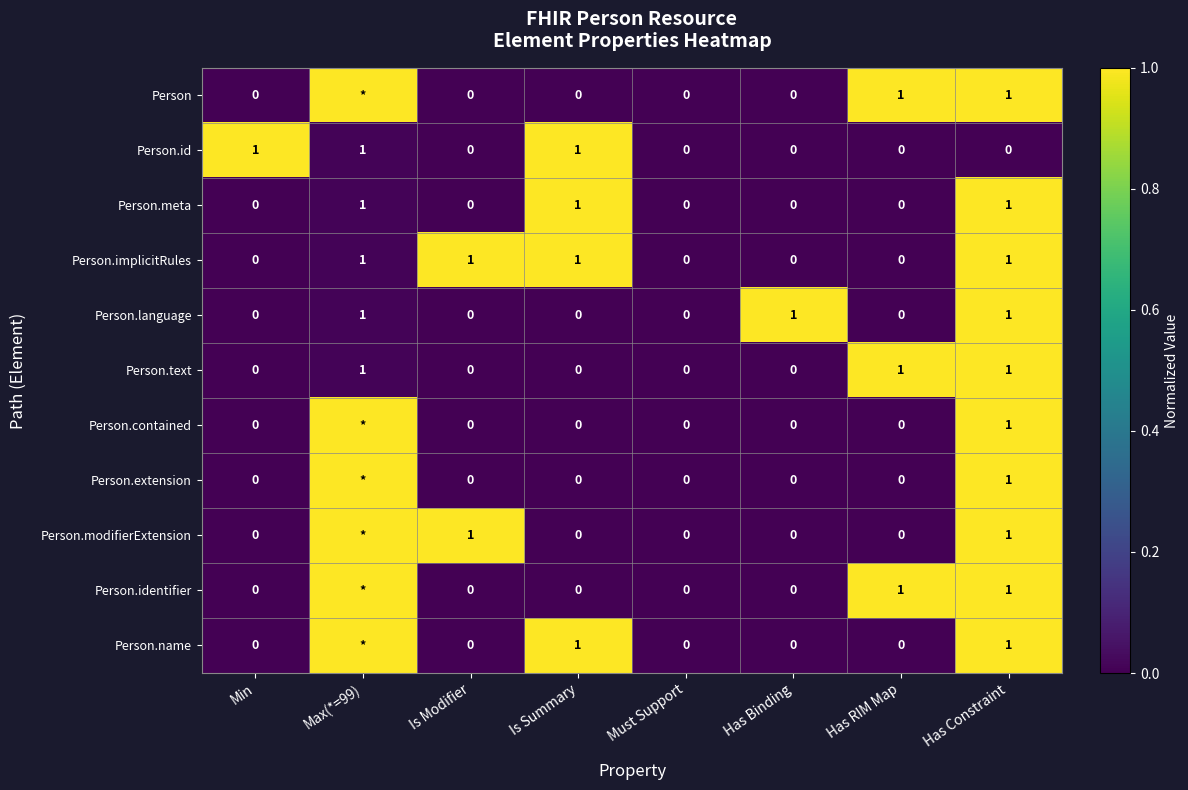

The value of Person.text at Has RIM Map is 0.3. True or false?

False